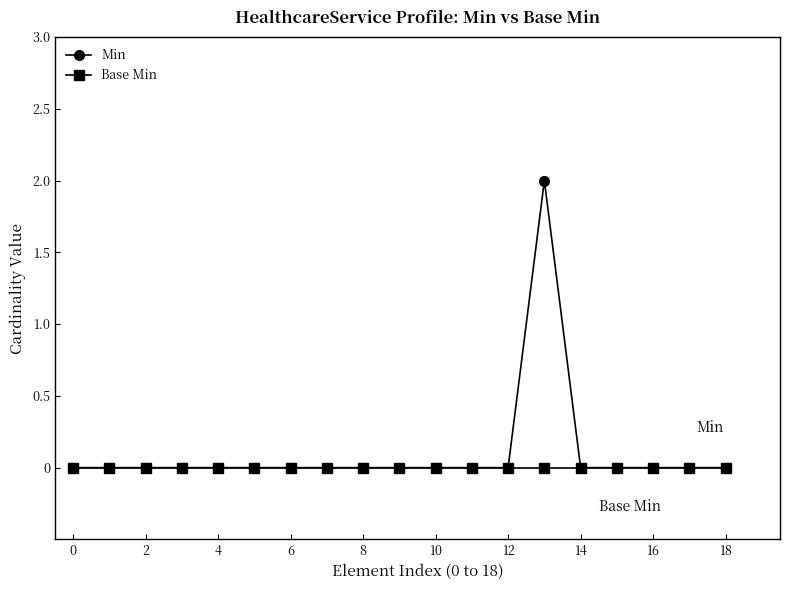

Which series has the largest range (max minus min)?

Min